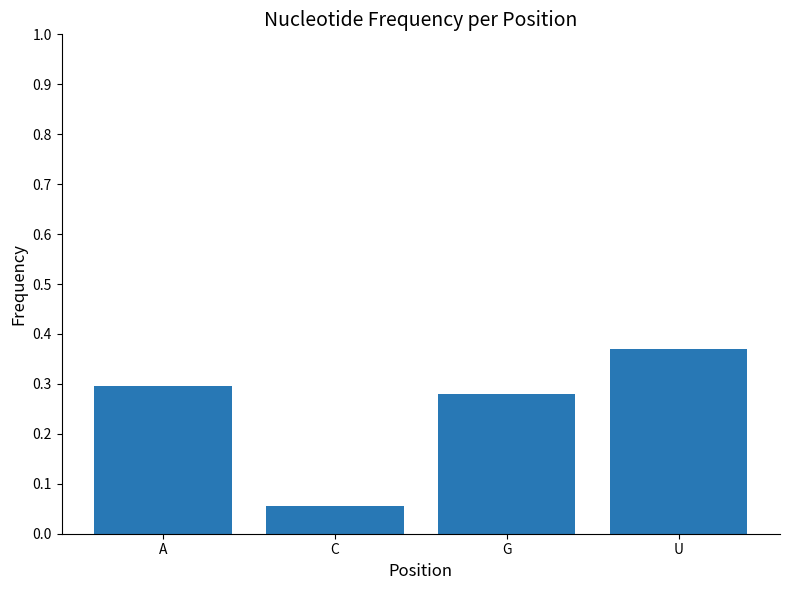

Is it true that the value at A is 0.5?

False